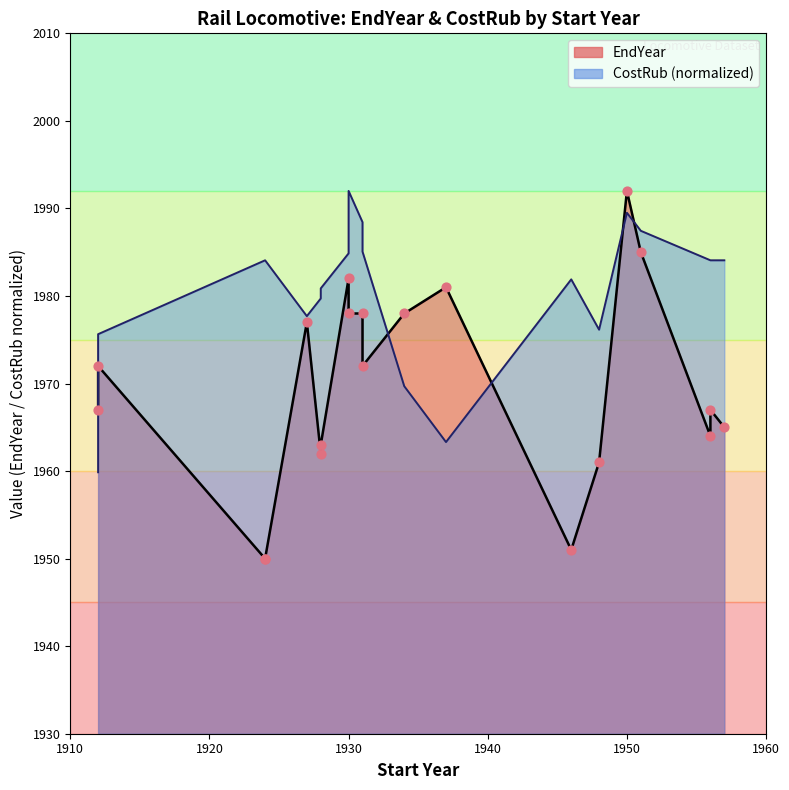

Which series reaches the maximum Y coordinate?

EndYear